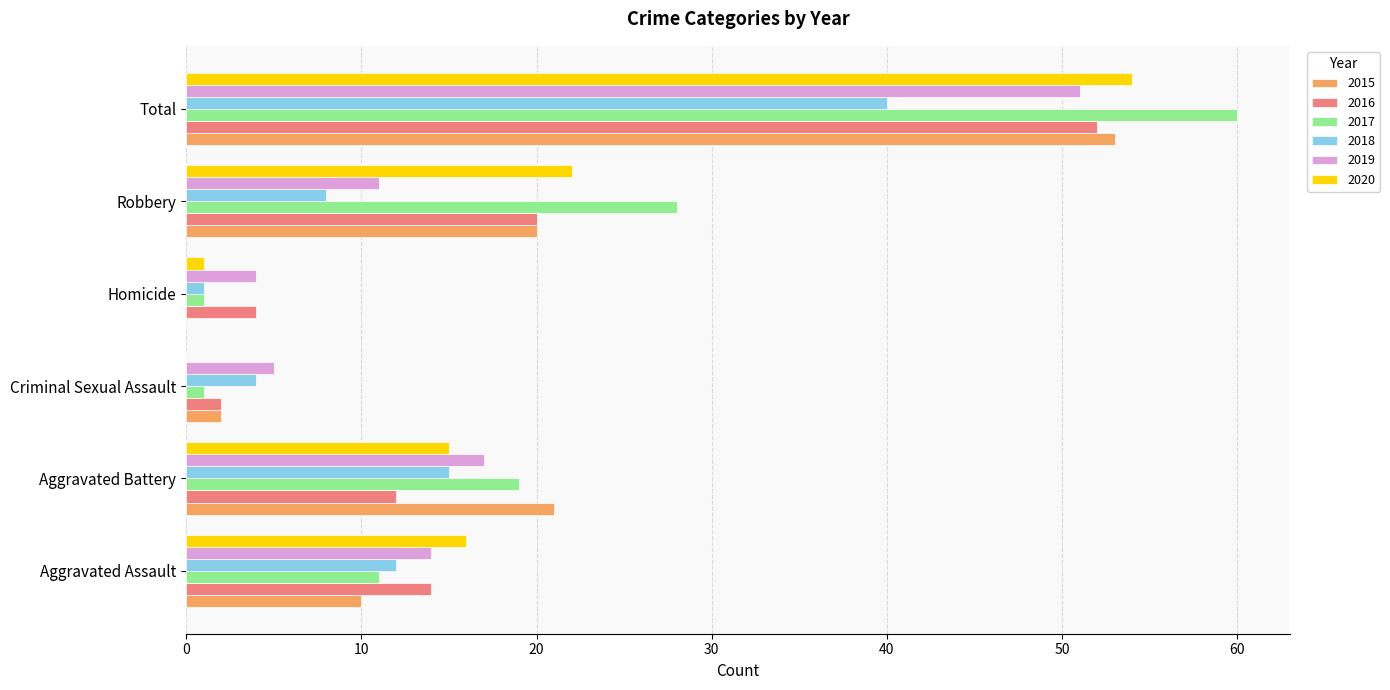

What is the approximate value of 2020 at Aggravated Assault?

16